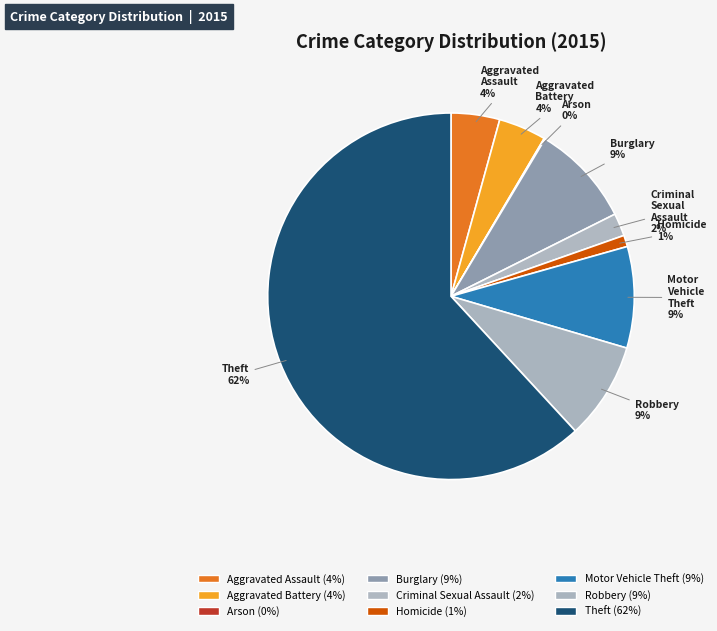

To the nearest percent, what is the average slice percentage?

11%